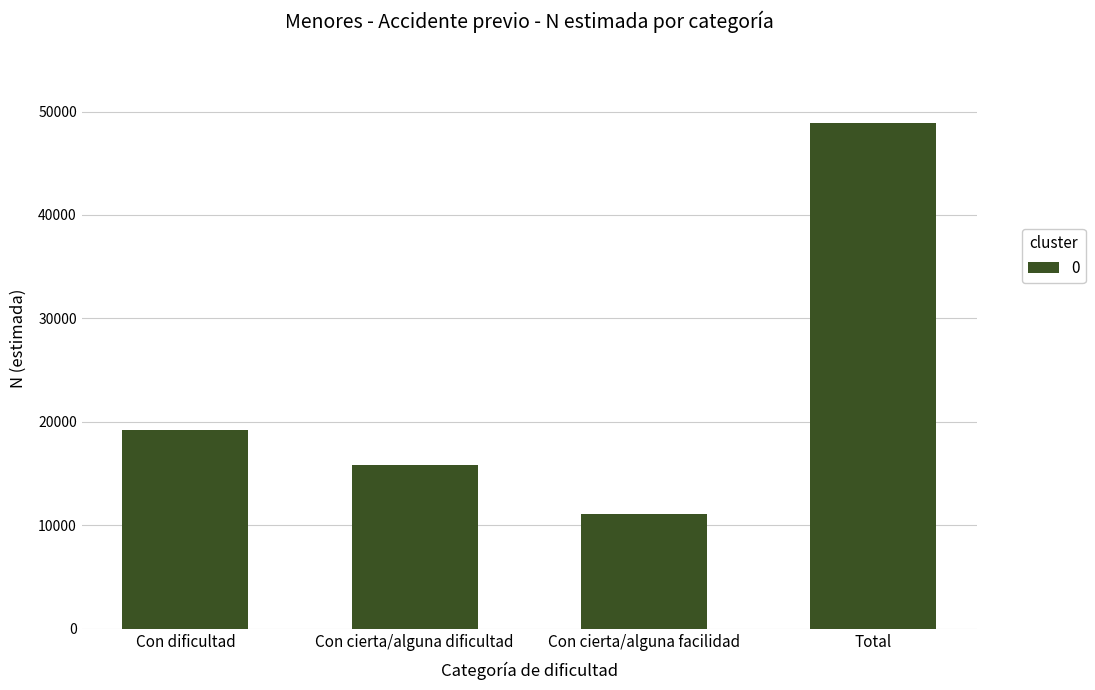

What is the value of the 4th bar from the left?

48907